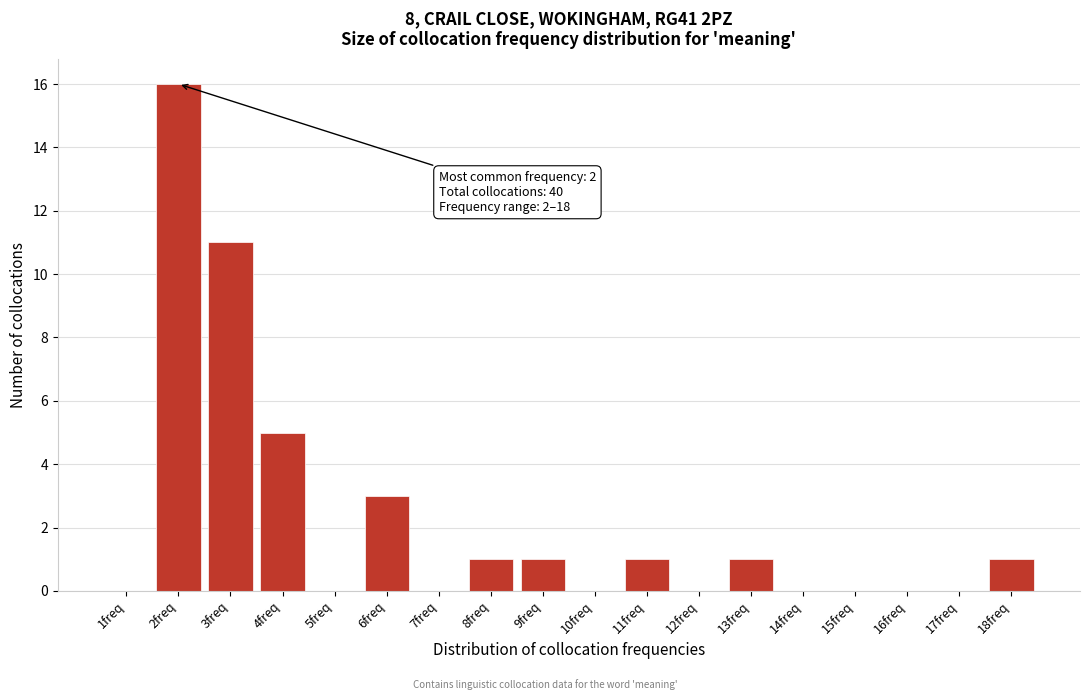

Reading left to right, extract all data points from this chart.

1freq=0	2freq=16	3freq=11	4freq=5	5freq=0	6freq=3	7freq=0	8freq=1	9freq=1	10freq=0	11freq=1	12freq=0	13freq=1	14freq=0	15freq=0	16freq=0	17freq=0	18freq=1